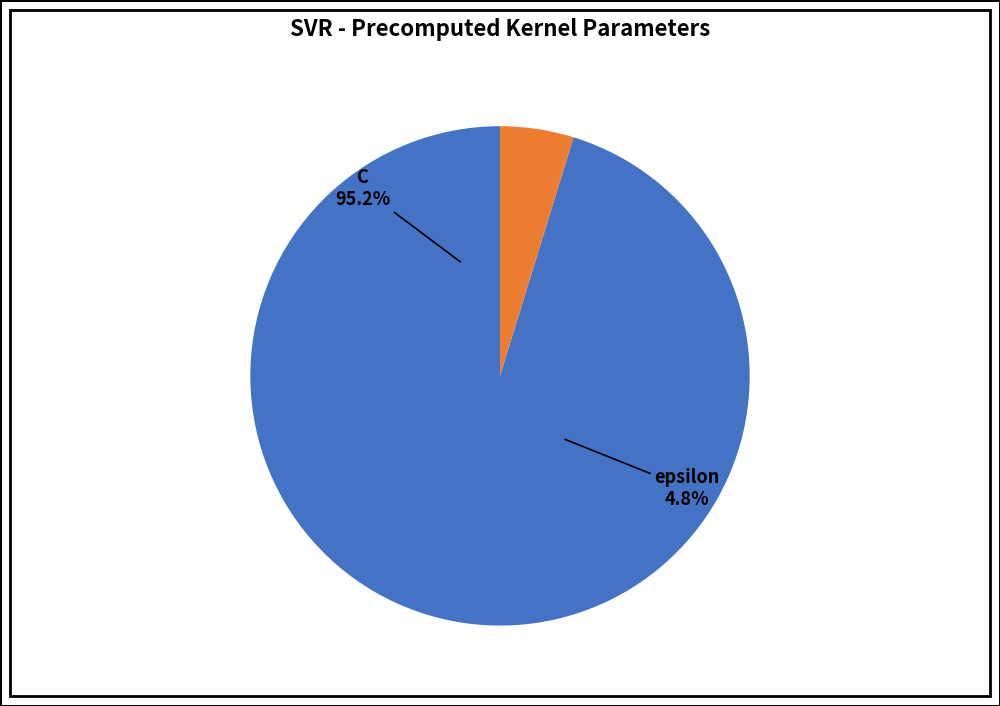

Do epsilon and C together represent more than half of the pie?

Yes